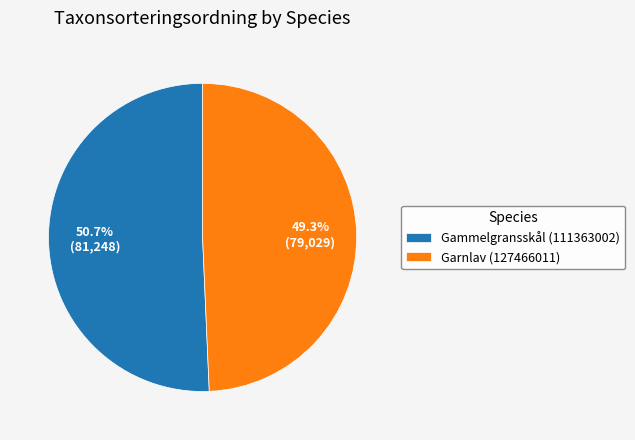

Do Gammelgransskål (111363002) and Garnlav (127466011) together represent more than half of the pie?

Yes